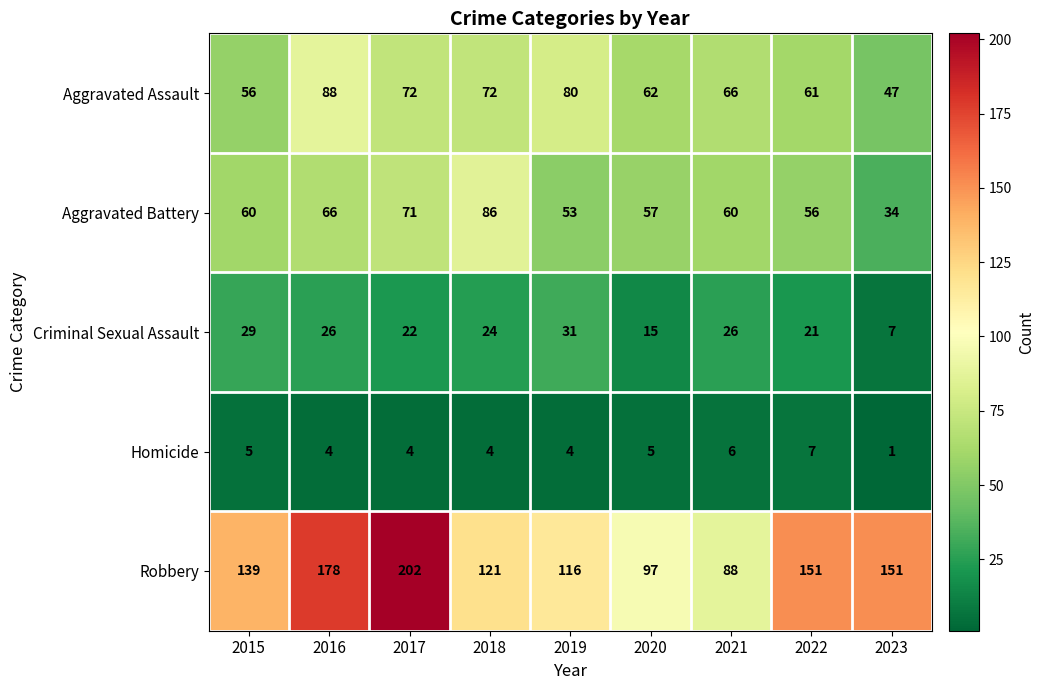

What is the sum of all Criminal Sexual Assault values?

201